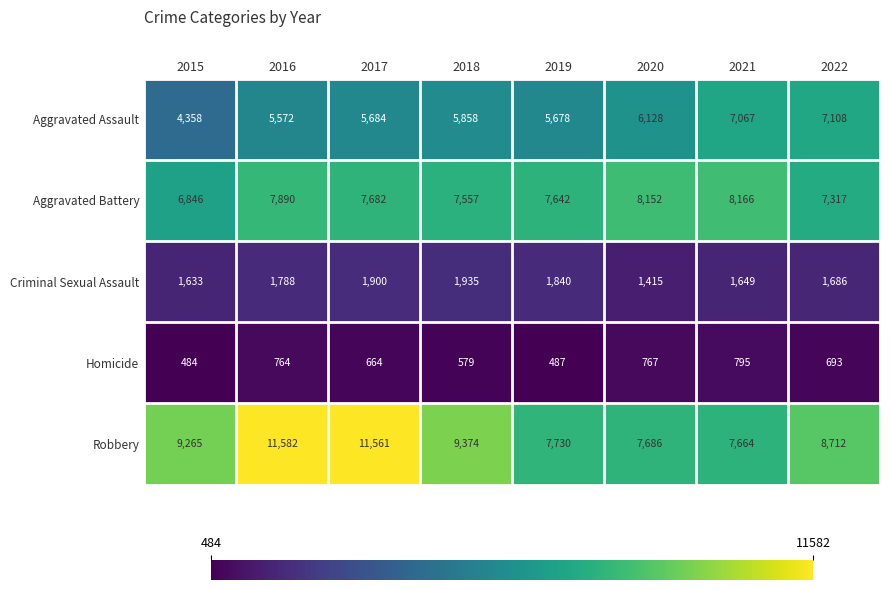

Which label corresponds to the largest value in the chart?

2016